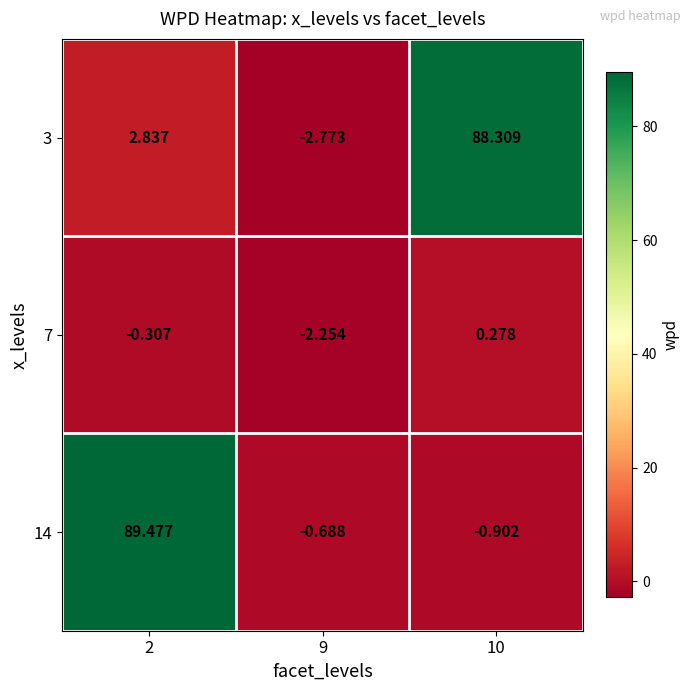

Rank the series at 2 from highest to lowest value.

14, 3, 7